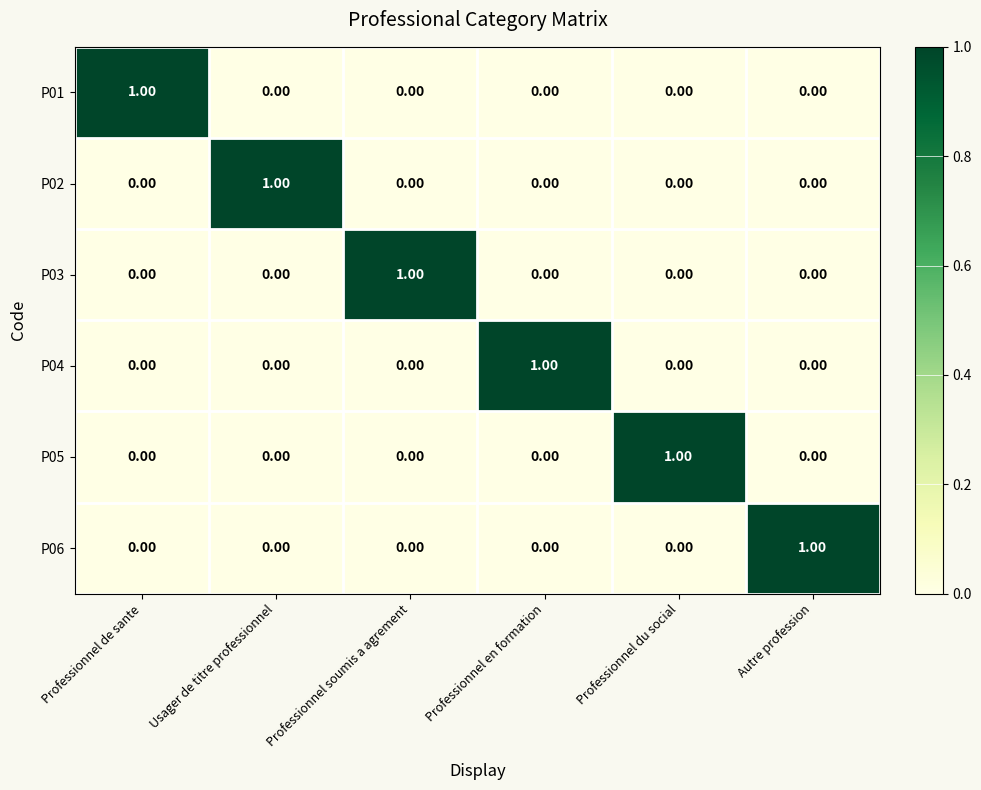

Is the value of P03 at Professionnel soumis a agrement greater than the value of P05 at Professionnel de sante?

Yes